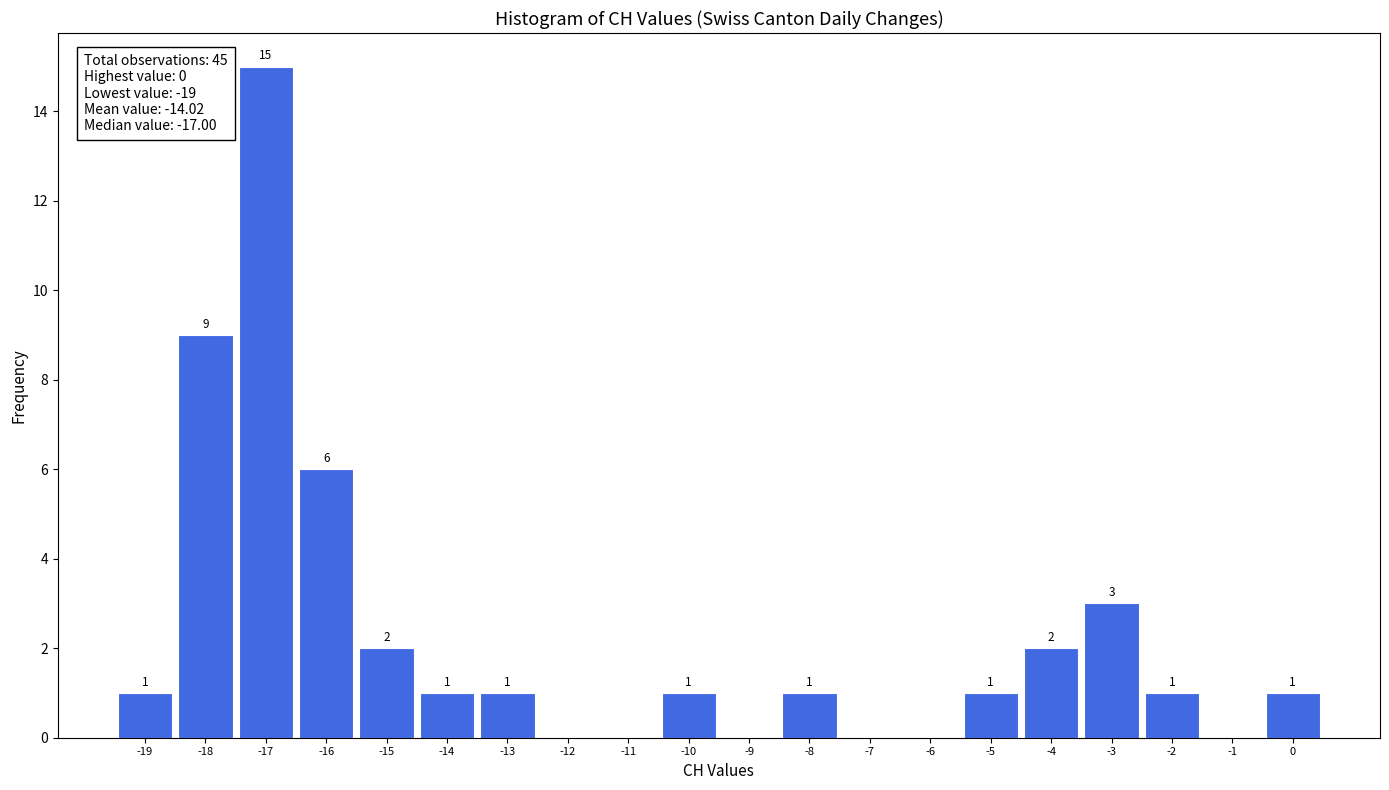

Over which range of the x-axis is the bar tallest?

-17.5 to -16.5